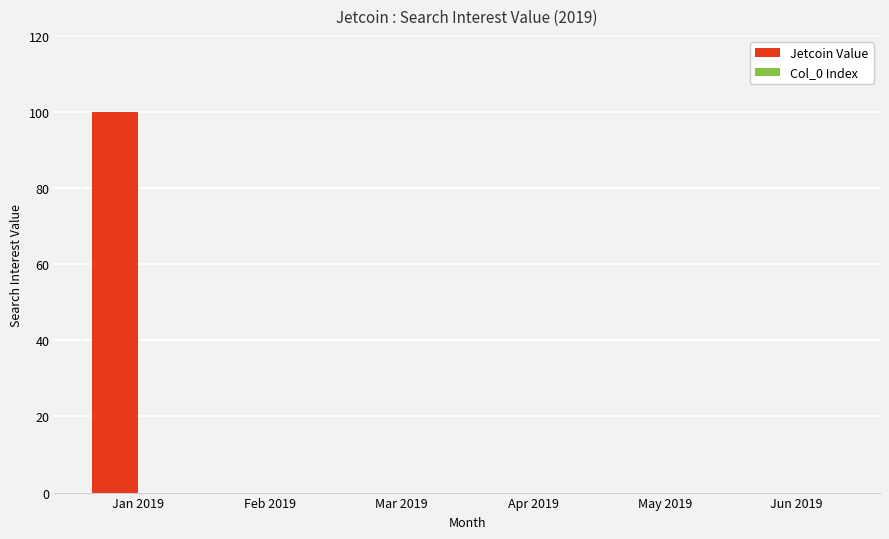

What is the maximum value shown in the chart?

100